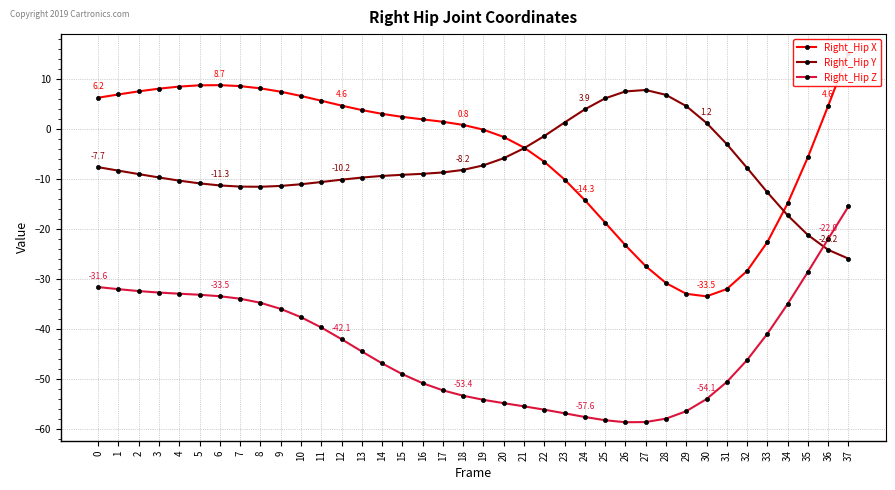

Does the chart have visible grid lines?

Yes